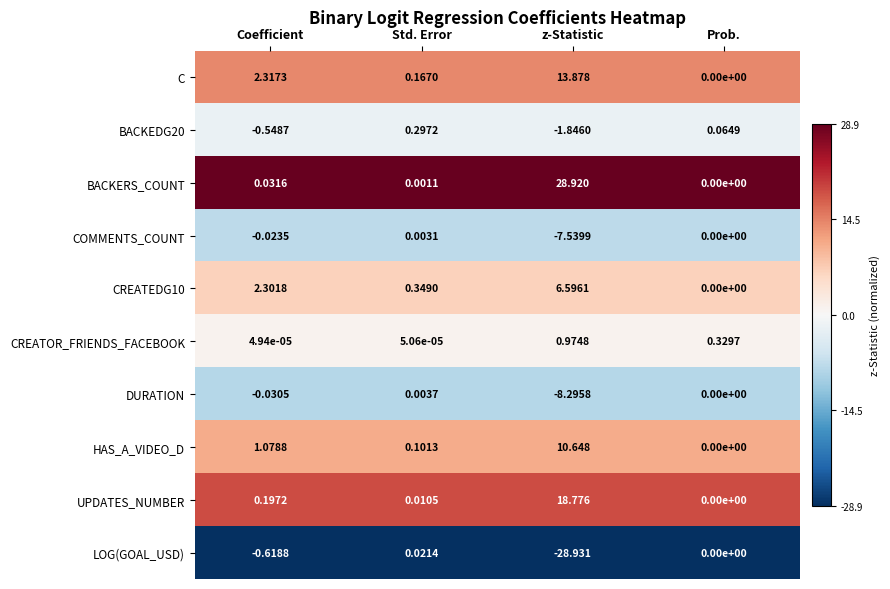

How many categories are shown in the chart?

4